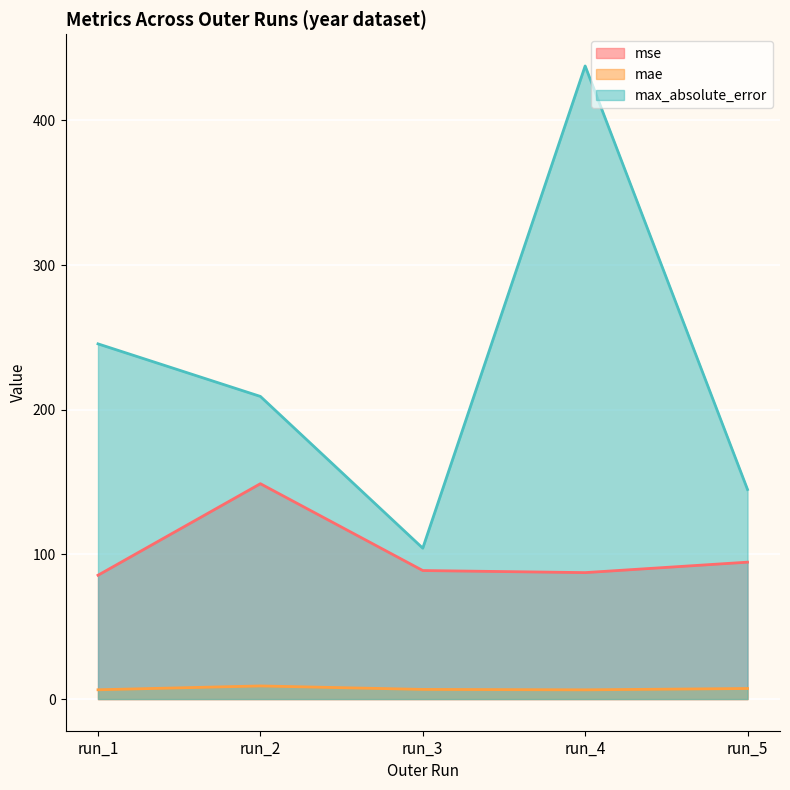

What is the difference between the maximum and minimum values in the max_absolute_error series?

333.4